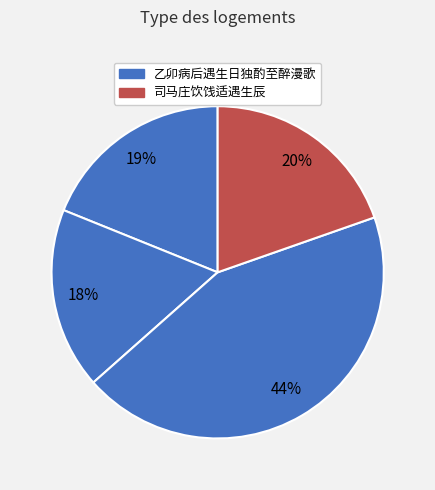

To the nearest percent, what is the difference between the largest and smallest slice percentages?

26%